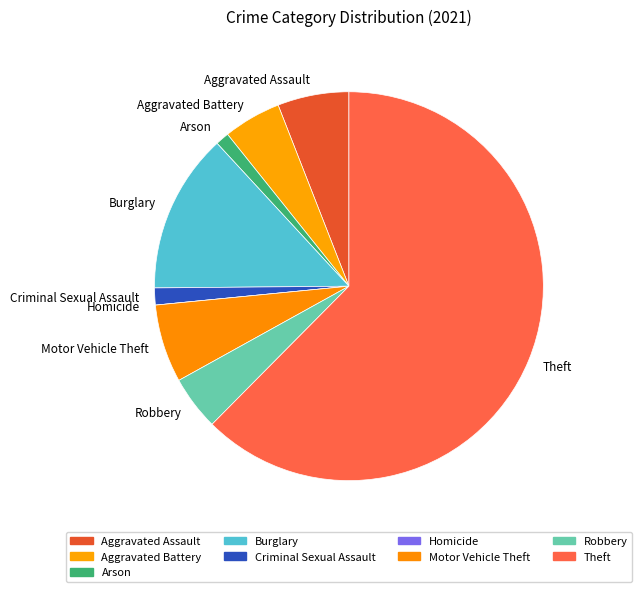

Which slice is the largest?

Theft